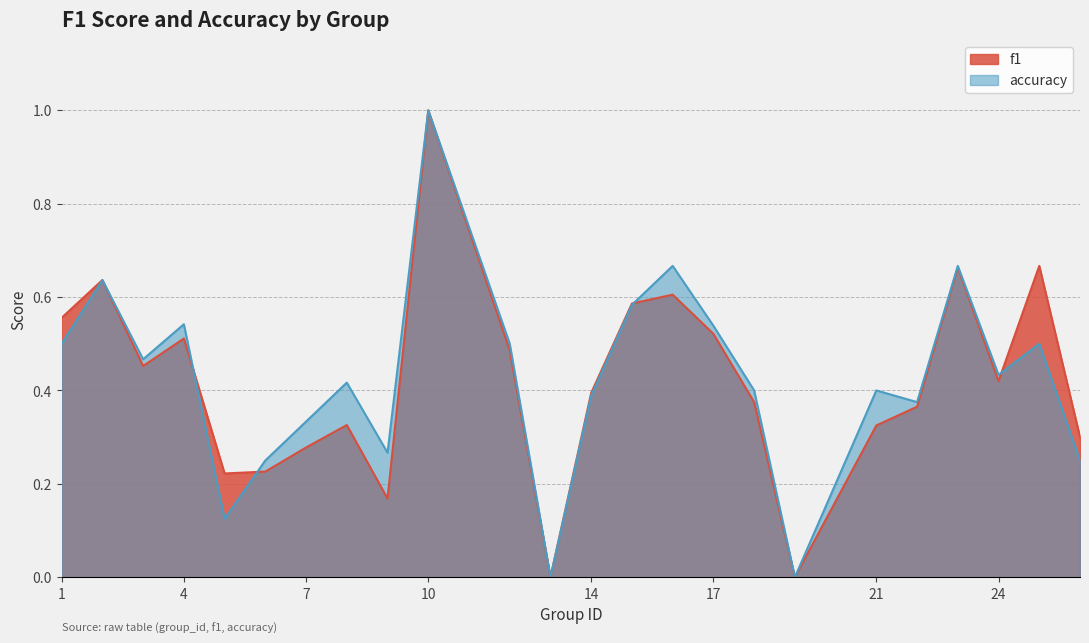

What is the average value of the f1 series?

0.4